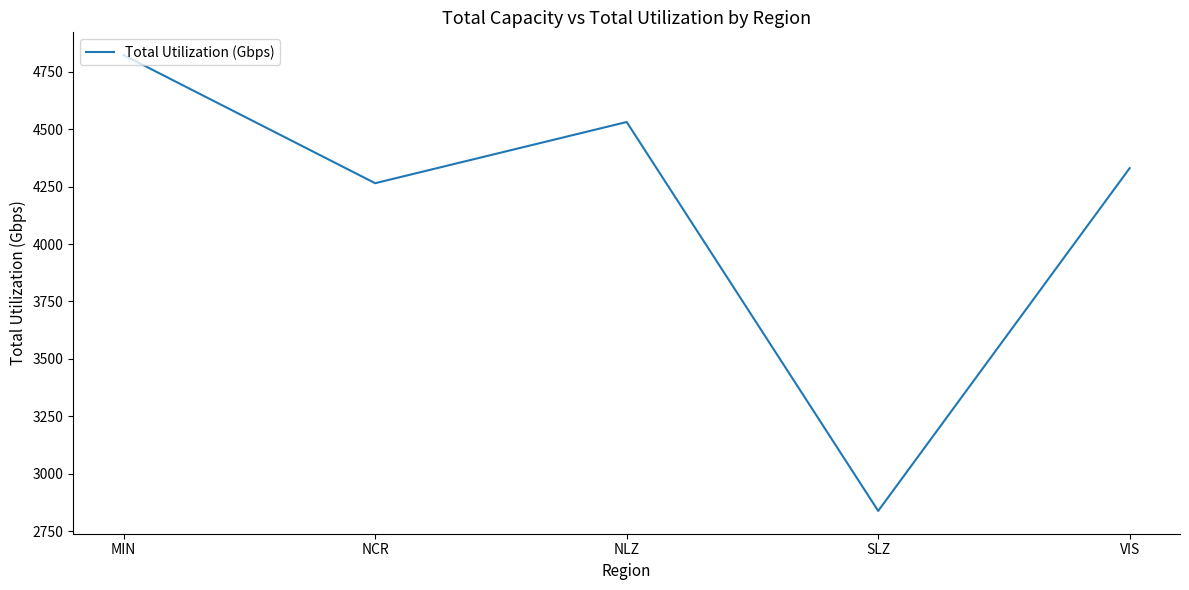

What is the change in value from MIN to NLZ?

-291.3